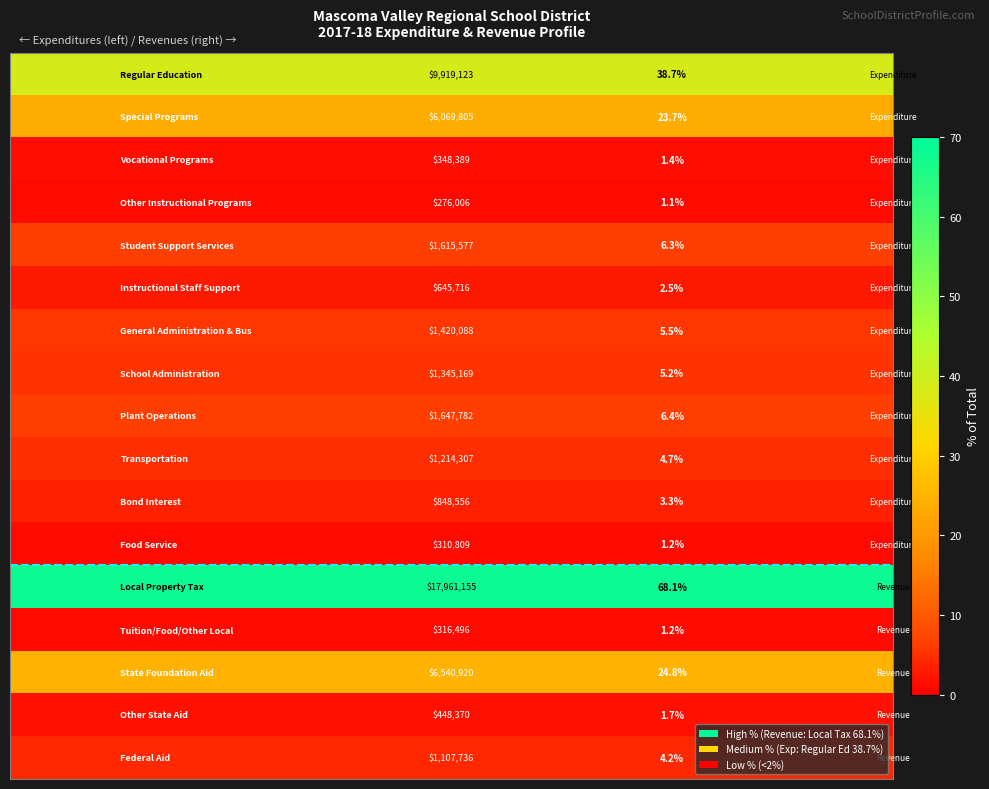

What is the spread (max minus min) of values at 0?

67.0